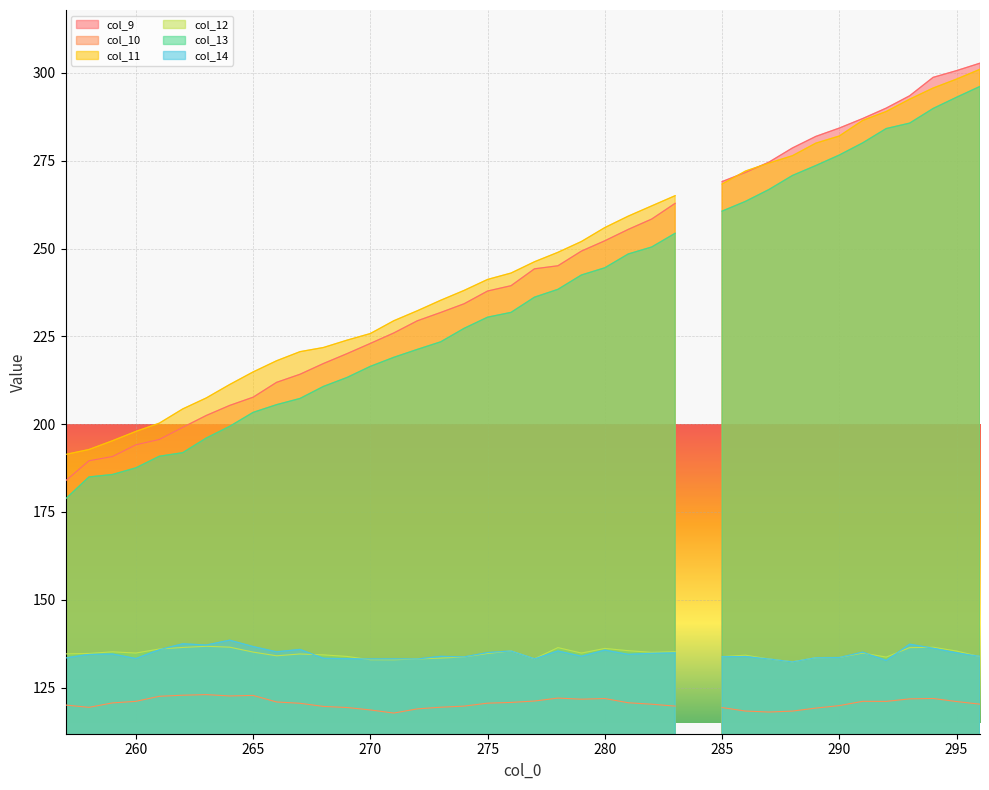

Rank the series at 275 from lowest to highest value.

col_10, col_12, col_14, col_13, col_9, col_11